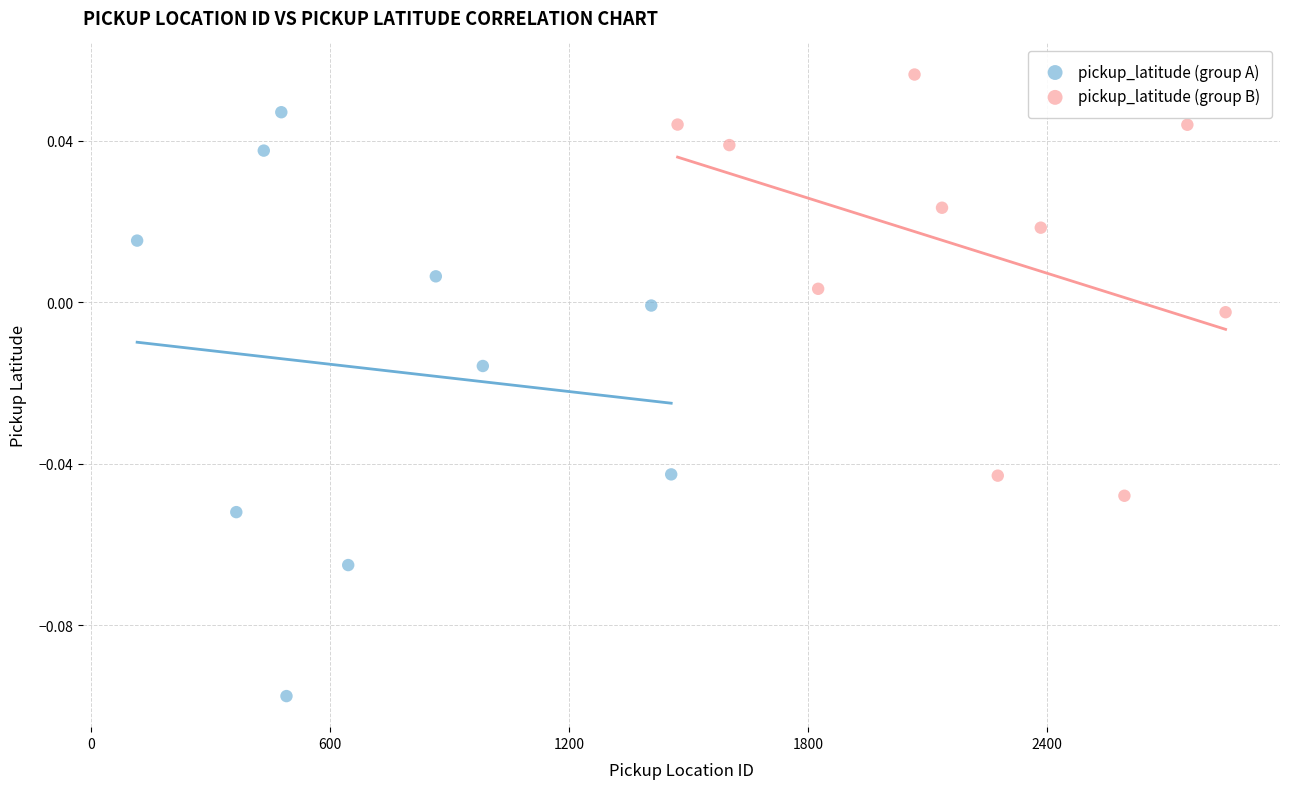

What are all the series names shown in the legend?

pickup_latitude (group A), pickup_latitude (group B)